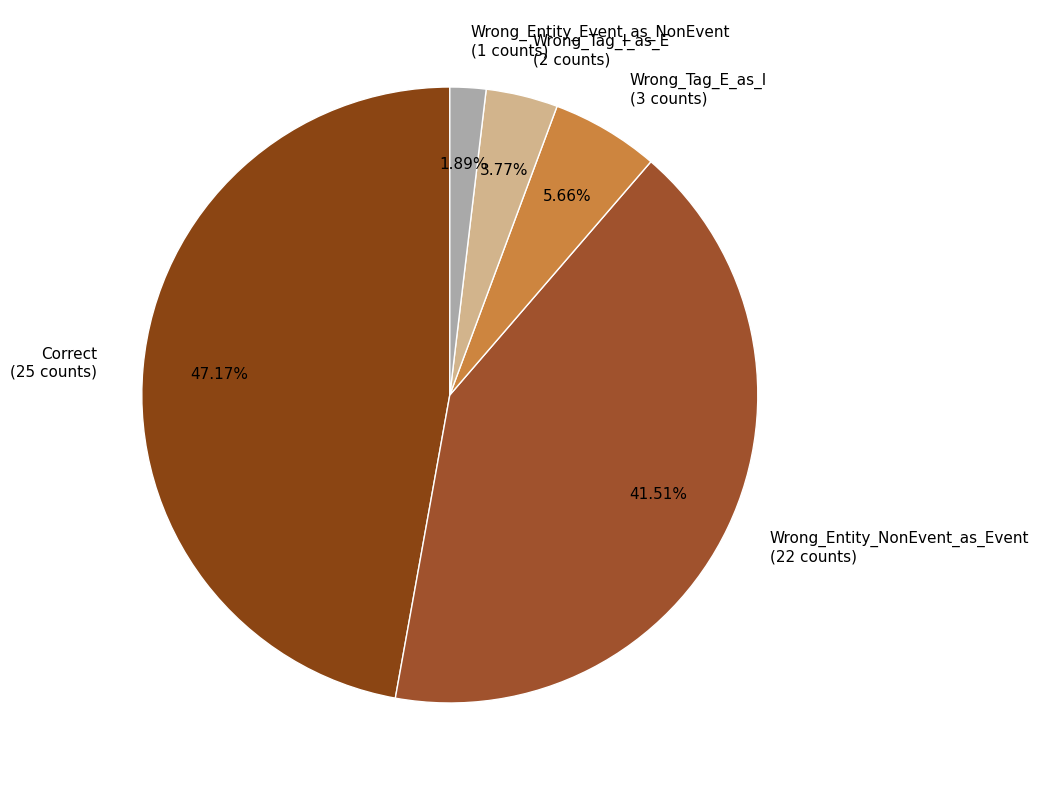

Which category has the smallest portion of the pie?

Wrong_Entity_Event_as_NonEvent